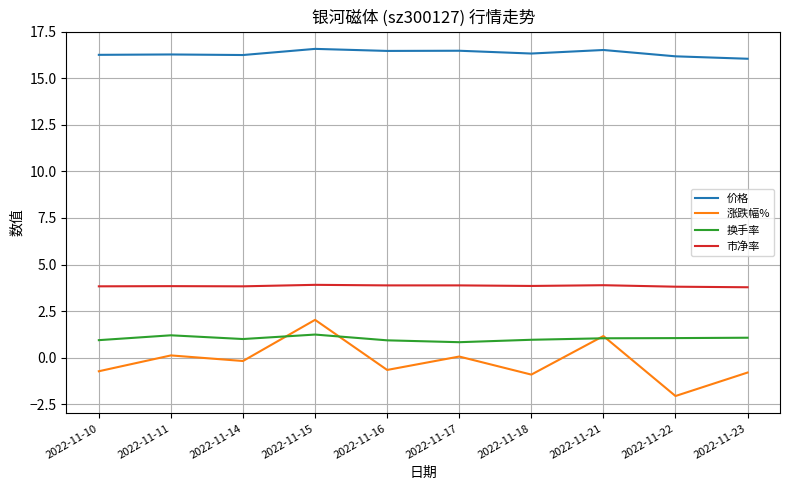

Rank the series at 2022-11-23 from lowest to highest value.

涨跌幅%, 换手率, 市净率, 价格